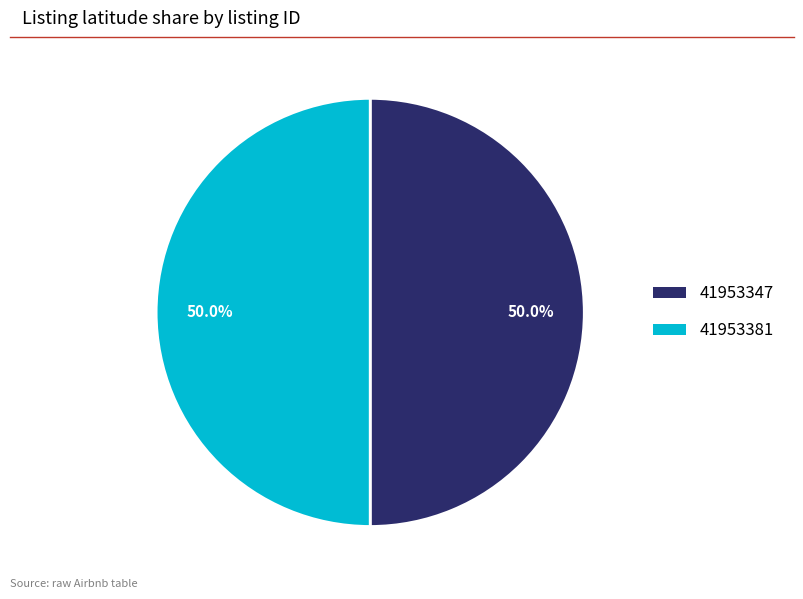

The 41953381 slice represents 50% of the pie. True or false?

True